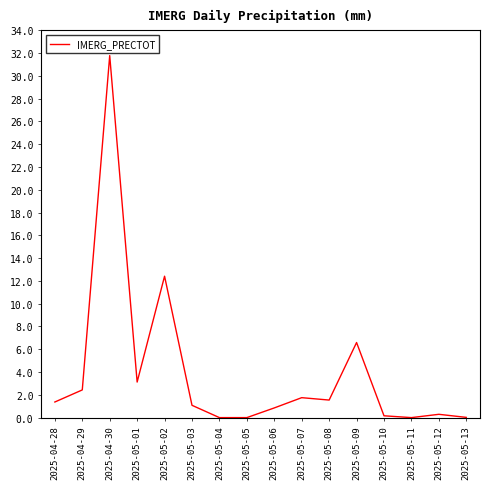

The chart shows a value of -14.2 at 2025-05-04. True or false?

False